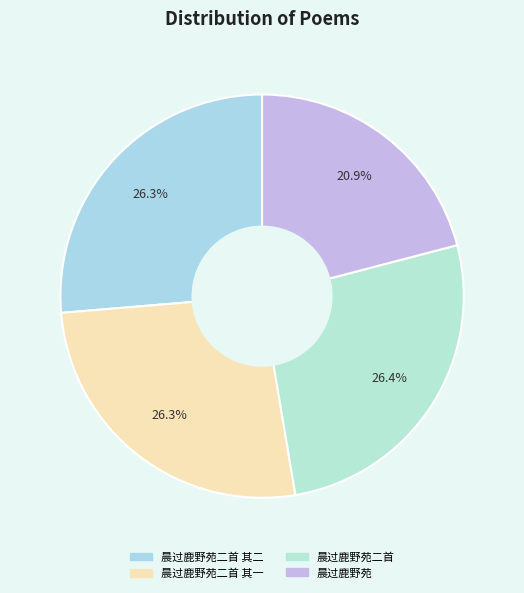

True or false: 晨过鹿野苑二首 其二 accounts for 18% of the total.

False